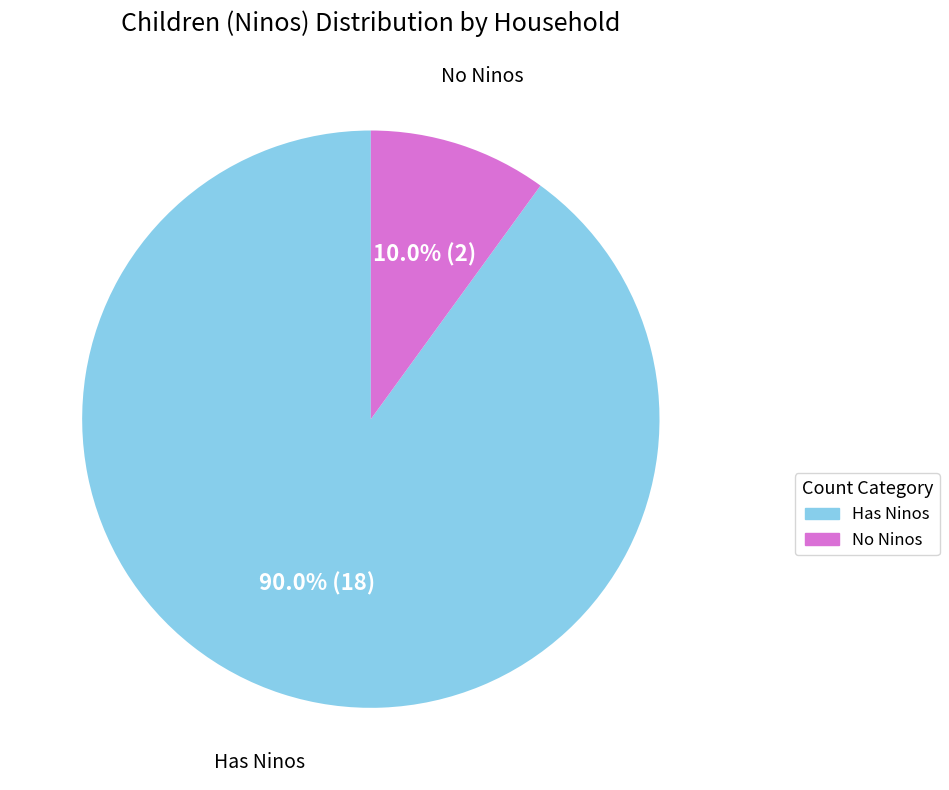

Is there a majority slice in this chart?

Yes